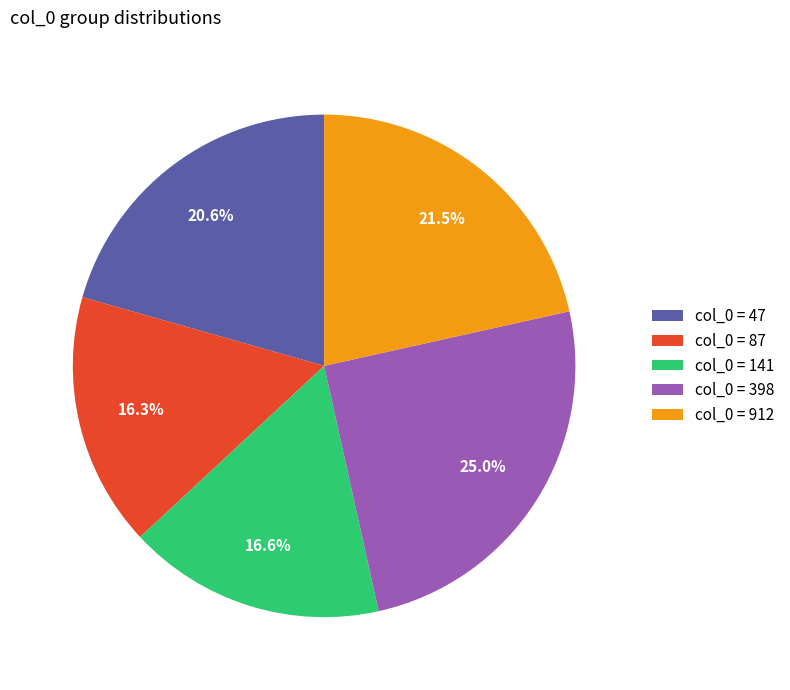

Which slice is the largest?

col_0 = 398